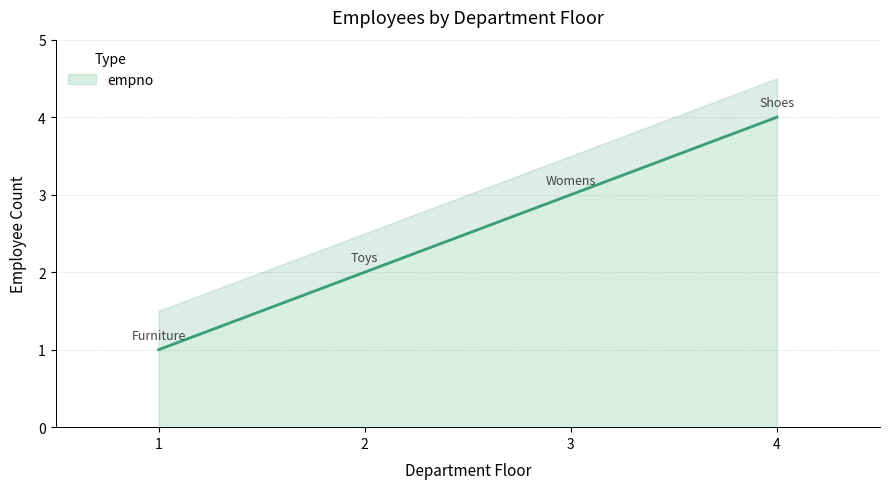

Between 1 and 3, which is larger?

3